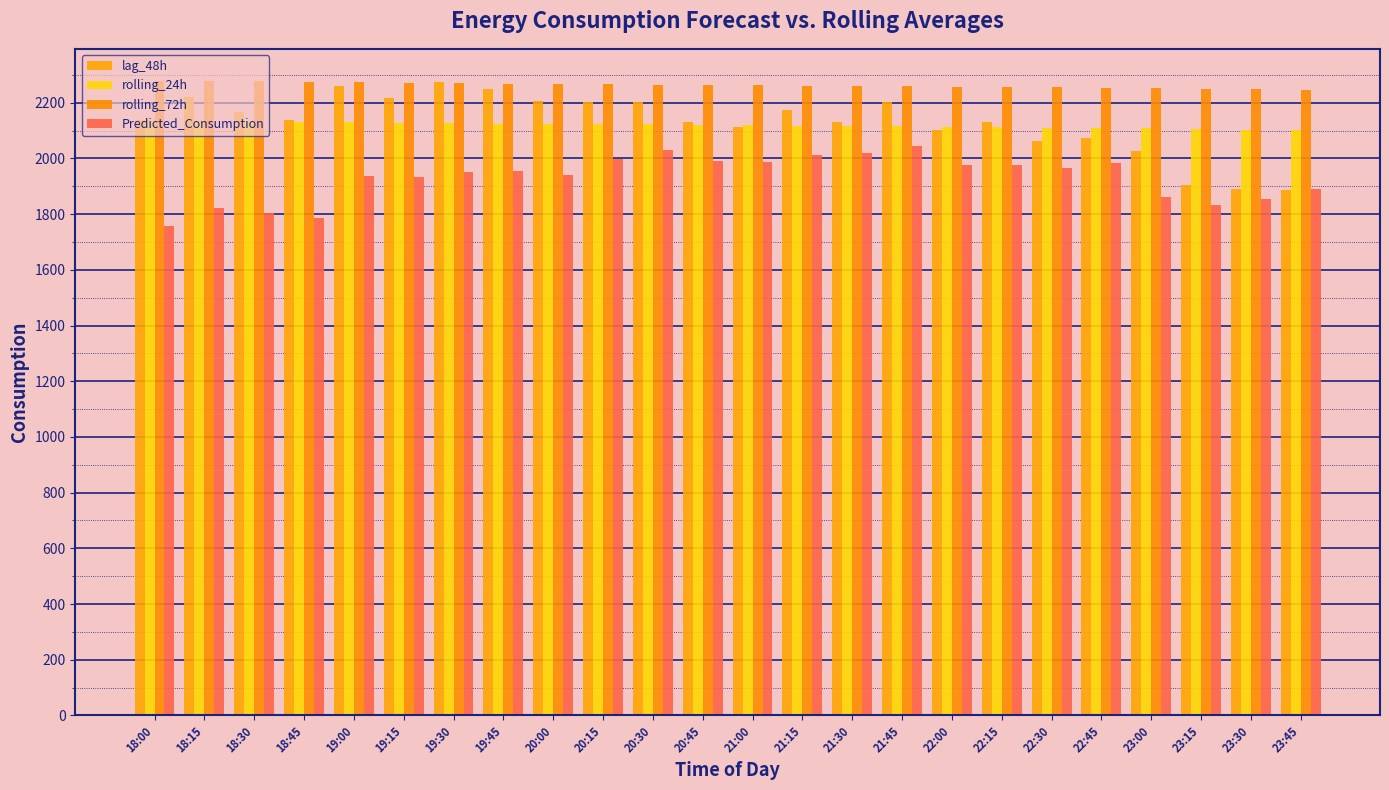

At which label is lag_48h closest to 2082?

22:45